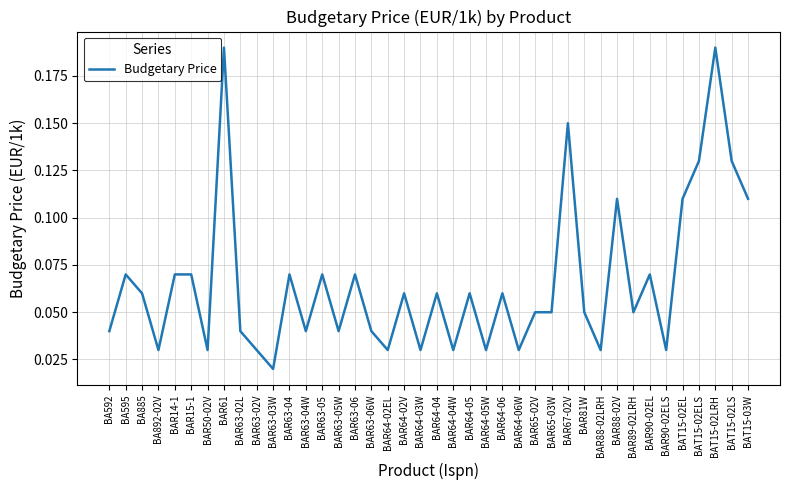

Does the chart display data point markers on the line(s)?

No